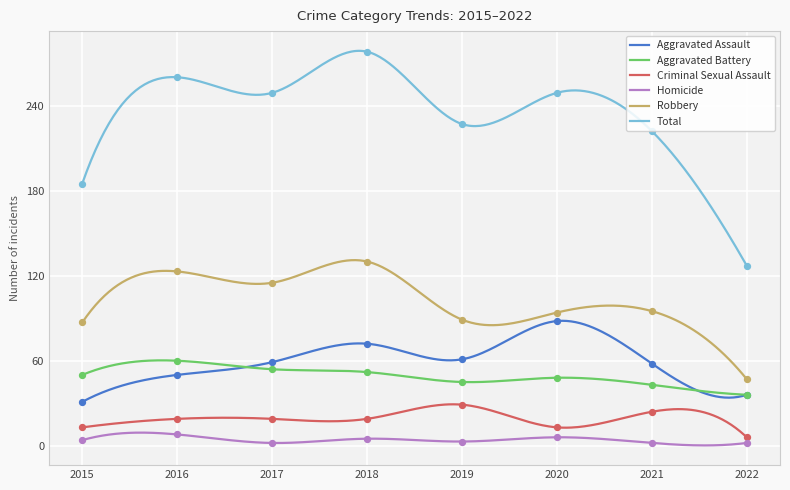

What are all the series names shown in the legend?

Aggravated Assault, Aggravated Battery, Criminal Sexual Assault, Homicide, Robbery, Total